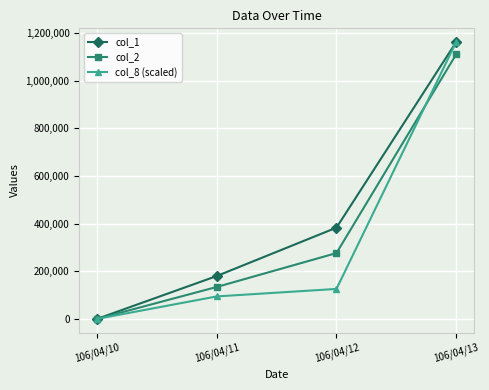

List the labels in order of col_2 value, smallest first.

106/04/10, 106/04/11, 106/04/12, 106/04/13